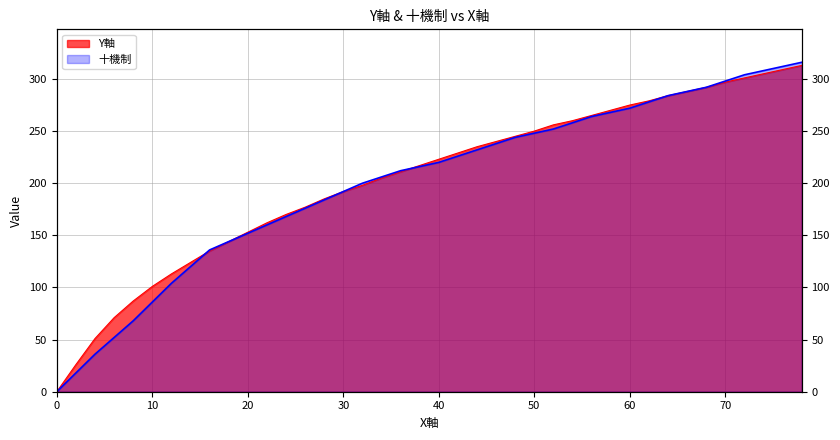

What is the value of the 十機制 point at the 33rd from the left?

284